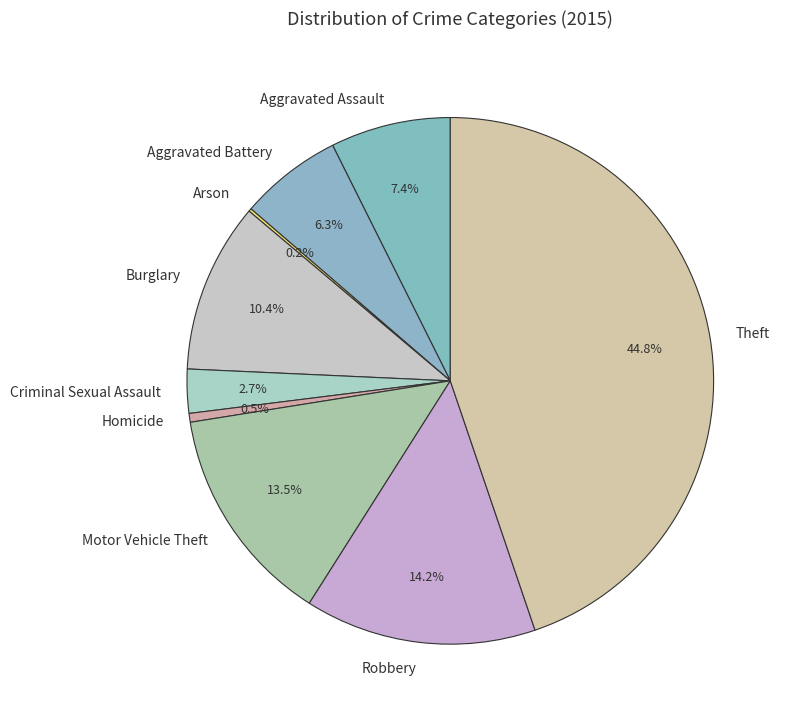

Does any single category account for the majority?

No